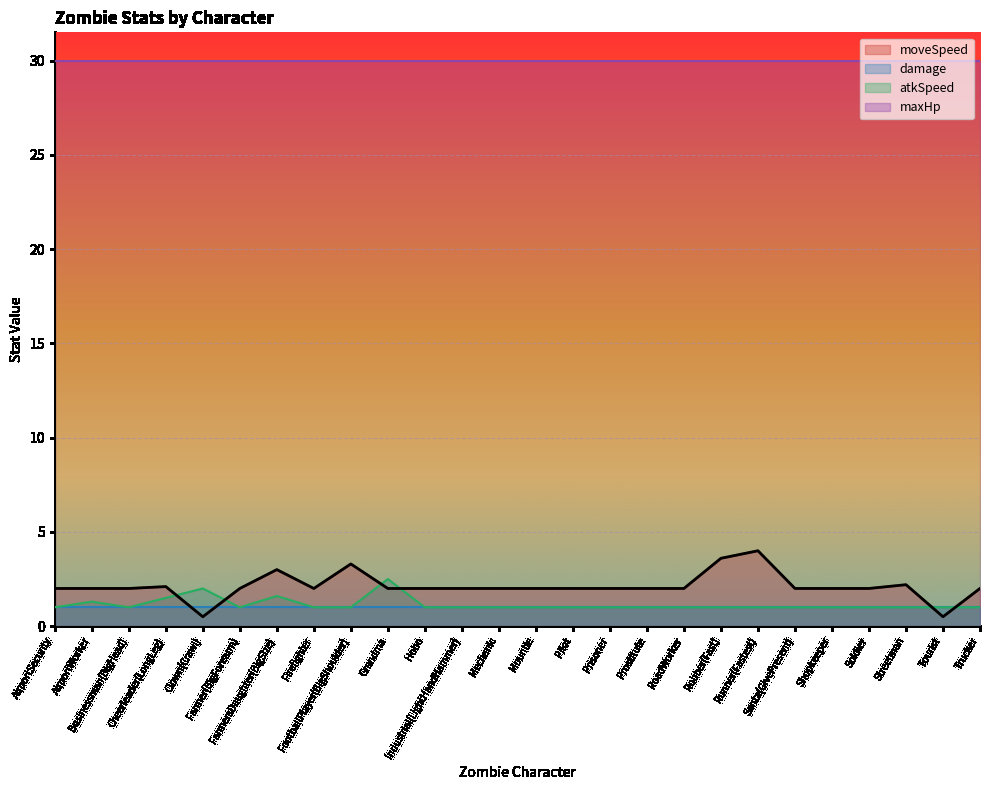

What is the difference between the moveSpeed values at Grandma and Streetman?

0.2